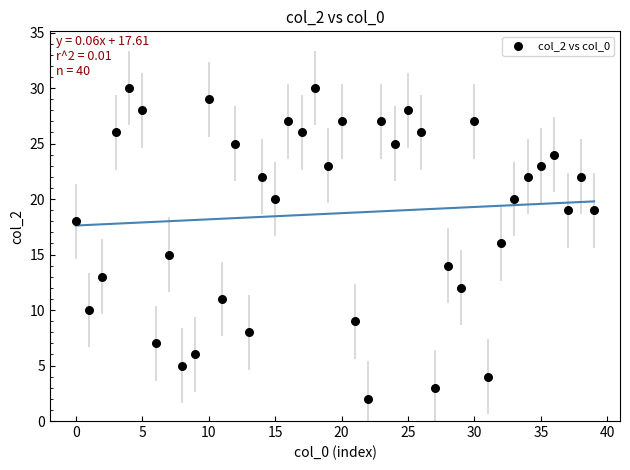

What is the range of Y values (max minus min)?

28